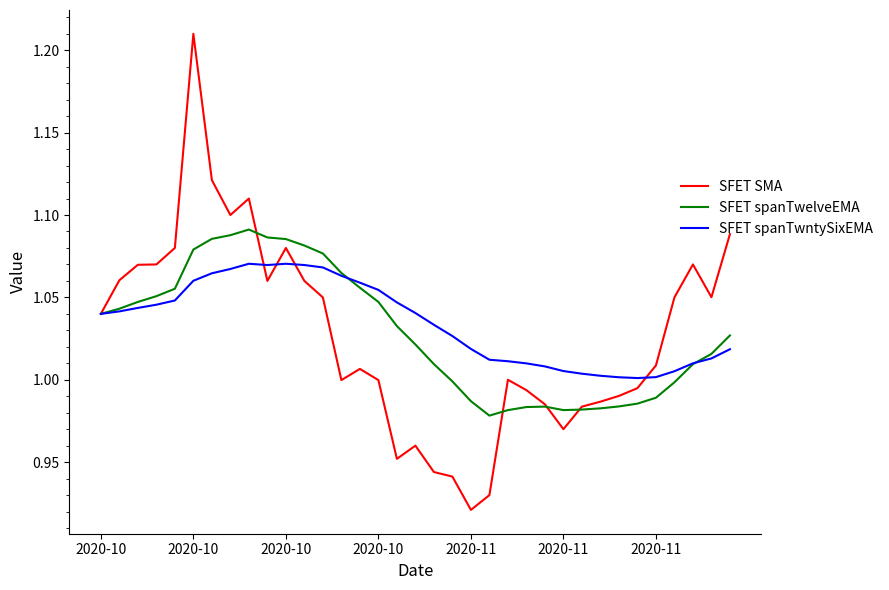

How many lines are shown in the chart?

3